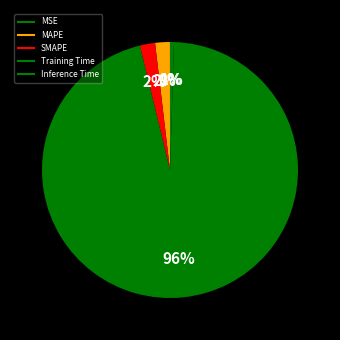

To the nearest percent, what percentage of the pie is Training Time?

96%